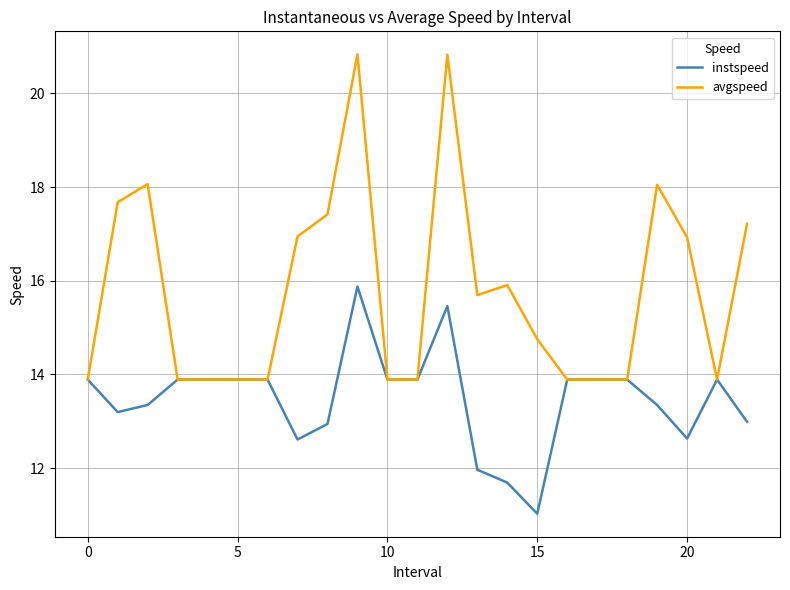

What is the smallest value displayed?

11.0